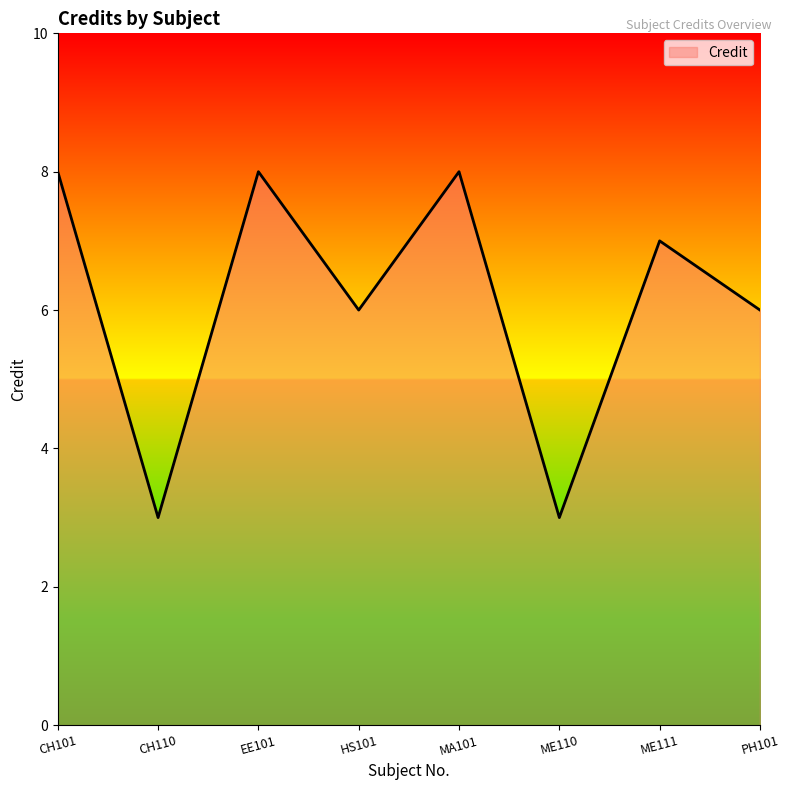

Between EE101 and CH110, which is larger?

EE101